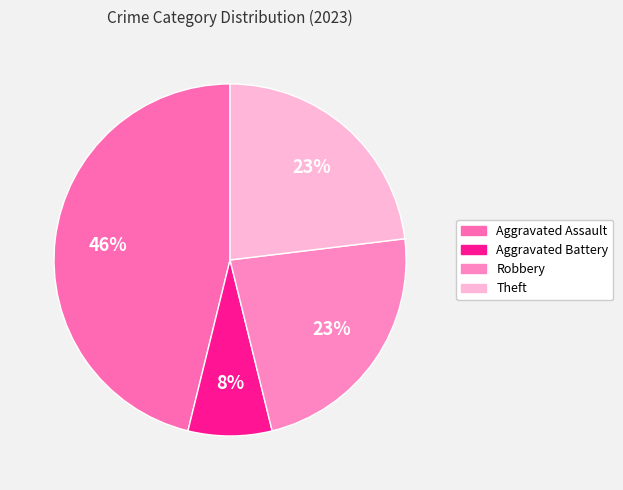

What is the total percentage of Theft and Aggravated Battery?

30.8%